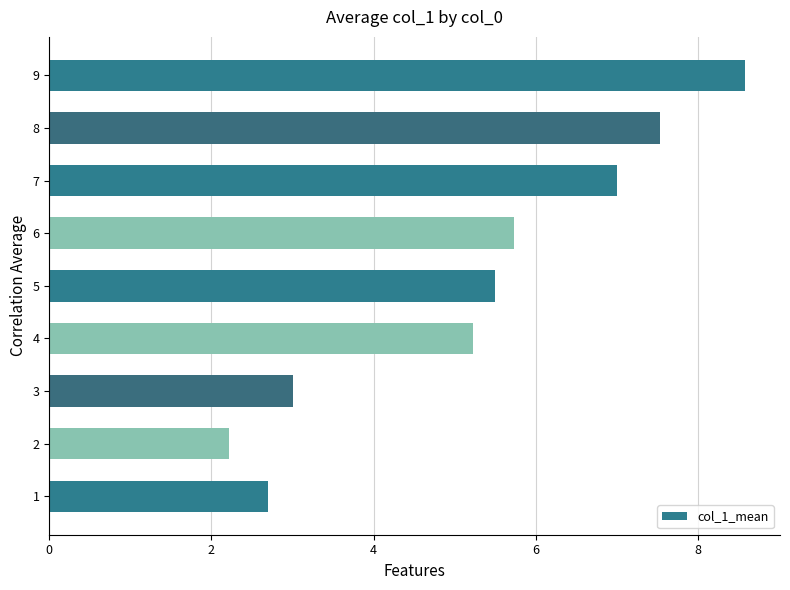

What is the minimum value shown in the chart?

2.2